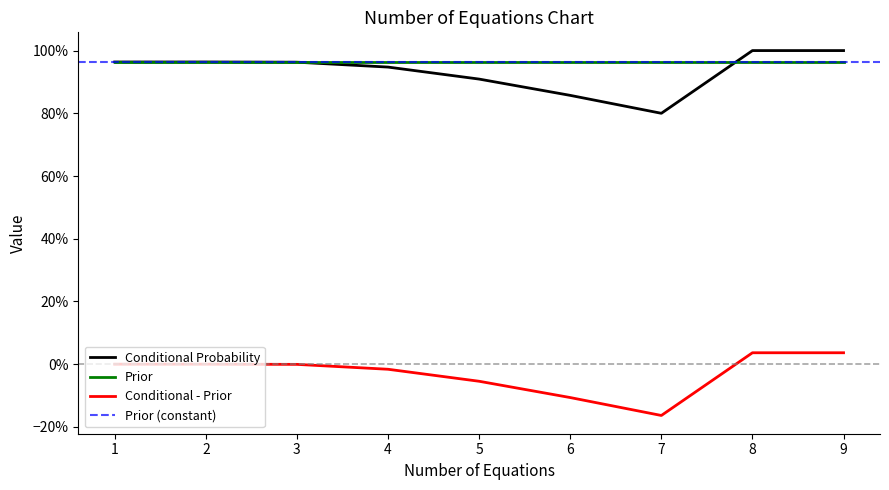

List the labels in order of Conditional - Prior value, largest first.

8, 9, 1, 2, 3, 4, 5, 6, 7